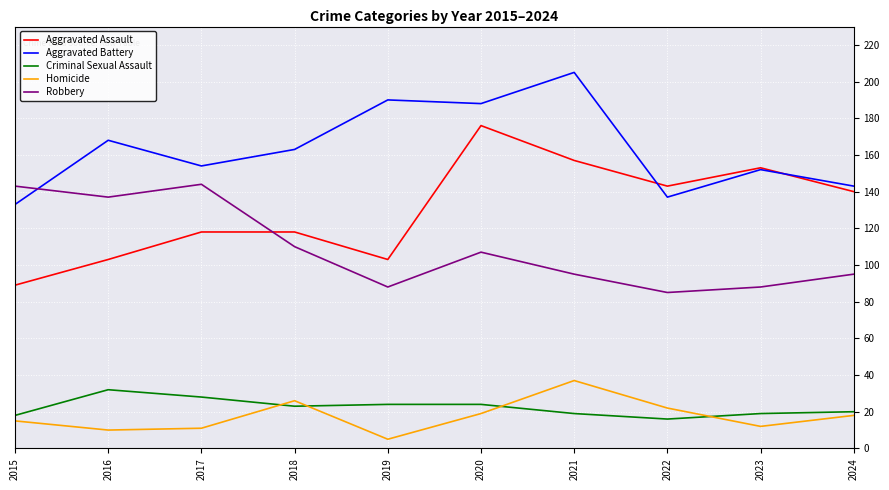

List the series in order of their peak value, highest first.

Aggravated Battery, Aggravated Assault, Robbery, Homicide, Criminal Sexual Assault